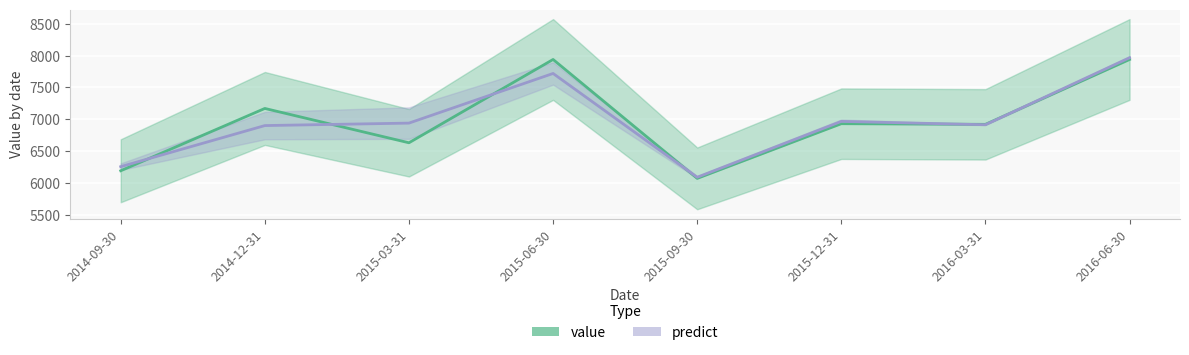

How many values in the value series exceed 6930?

3